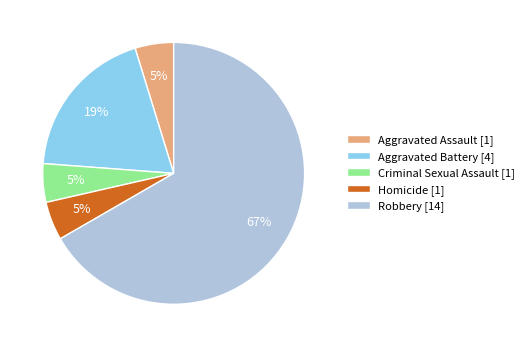

To the nearest percent, what percentage of the pie is Criminal Sexual Assault?

5%